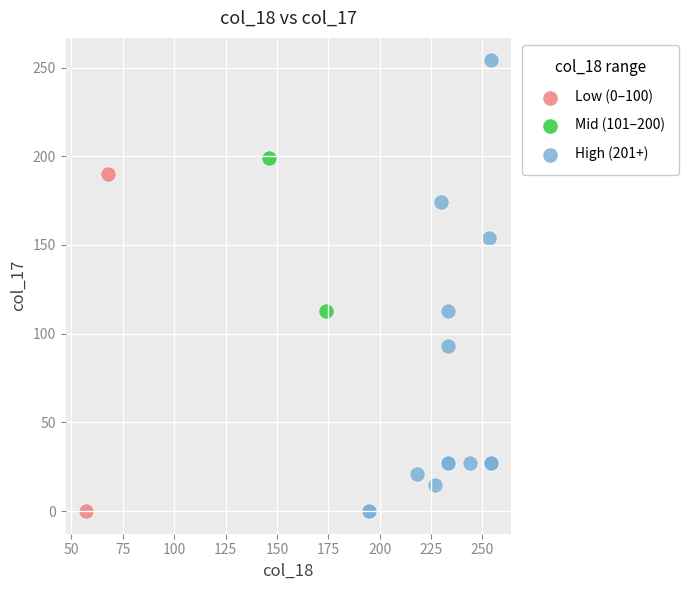

What are all the series names shown in the legend?

Low (0–100), Mid (101–200), High (201+)